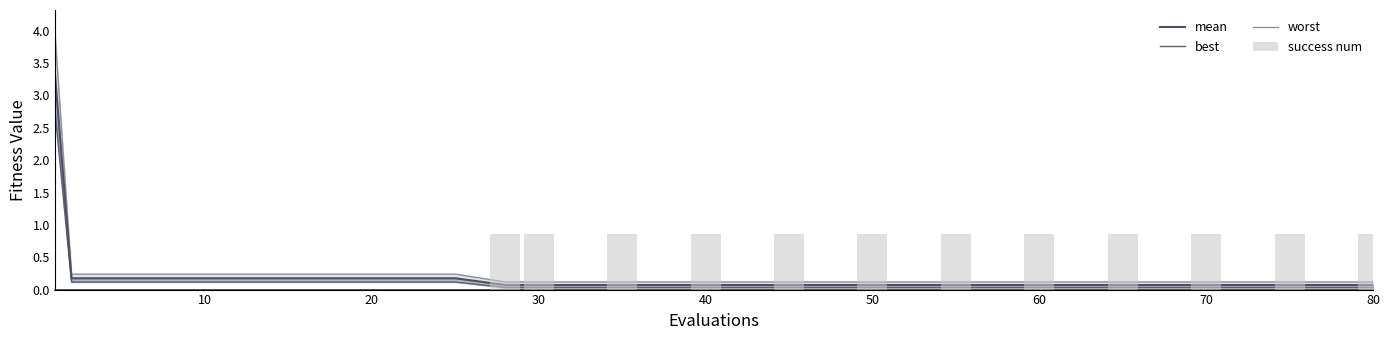

Is the value of mean at 17 greater than the value of worst at 11?

No